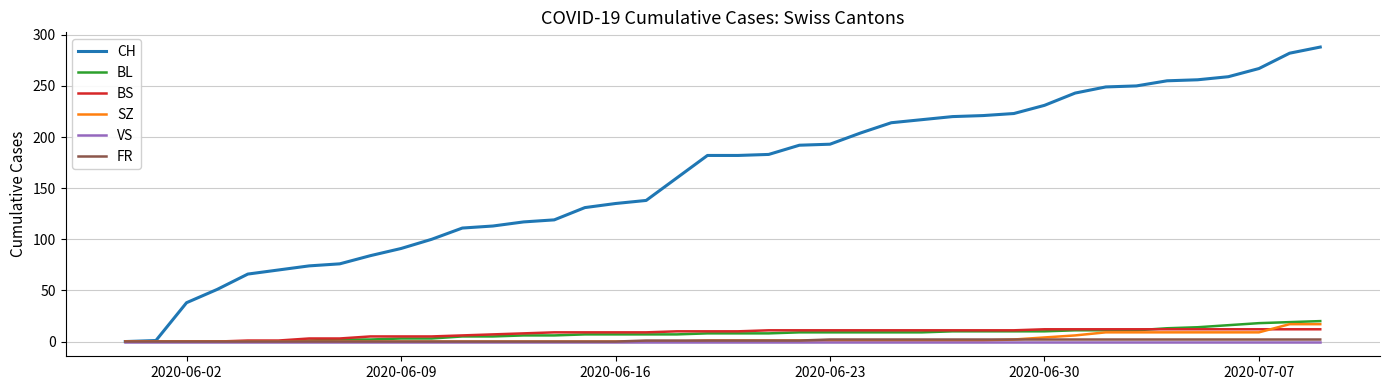

Which series has the largest range (max minus min)?

CH